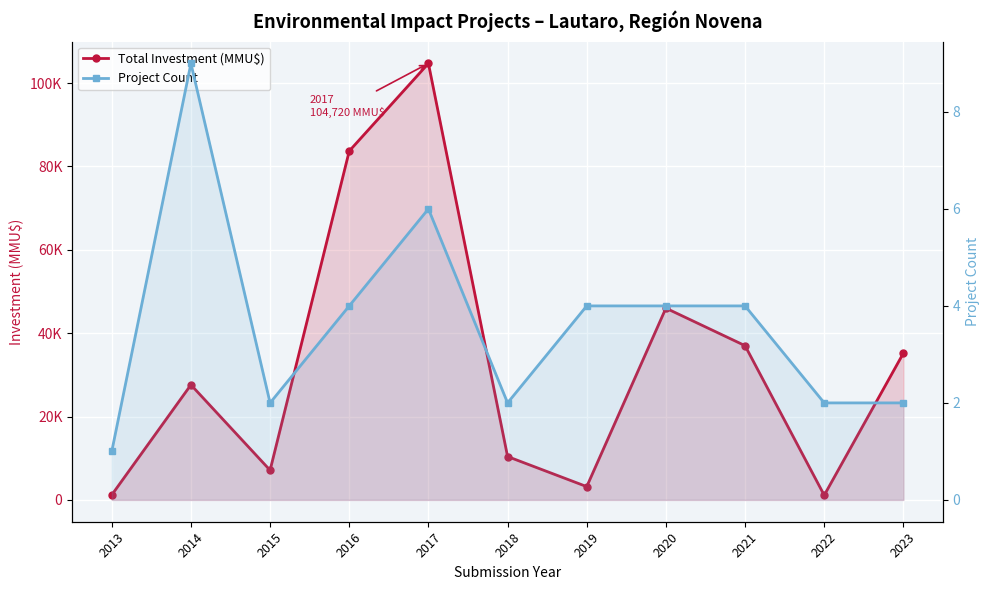

What is the difference between the maximum and minimum values in the Total Investment (MMU$) series?

103599